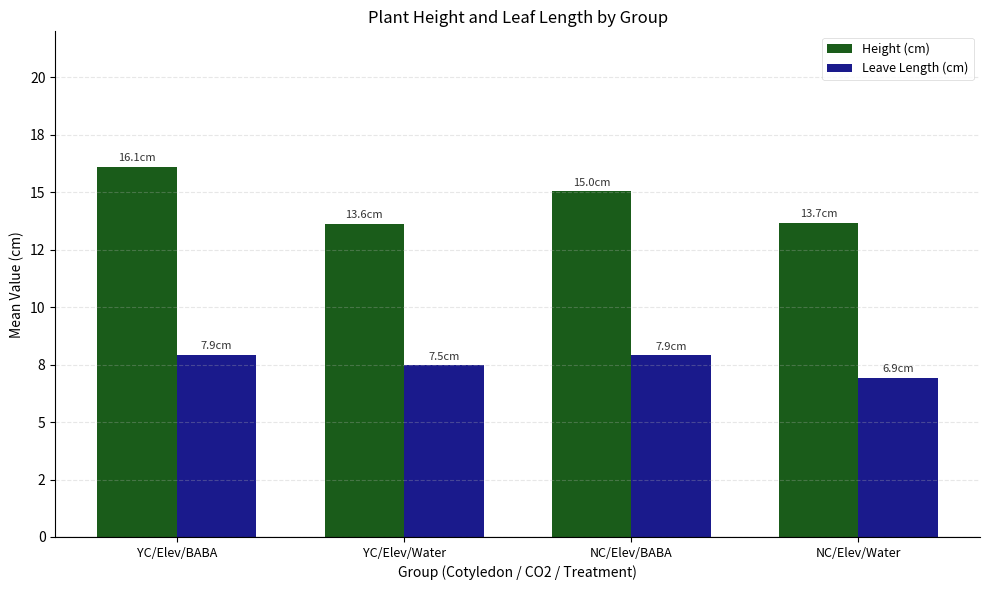

What are all the series names shown in the legend?

Height (cm), Leave Length (cm)